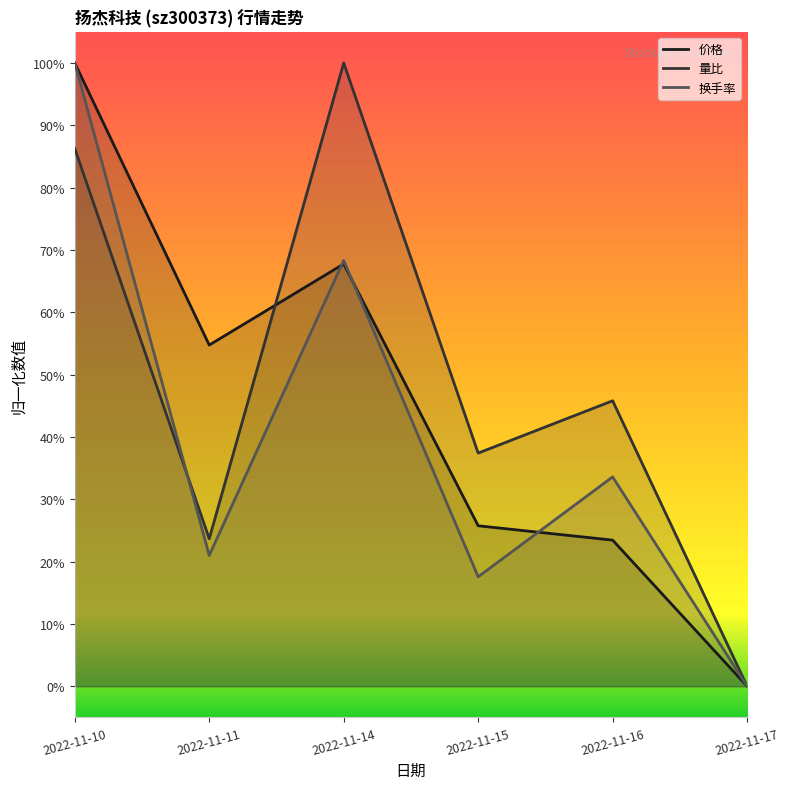

How many lines are shown in the chart?

3